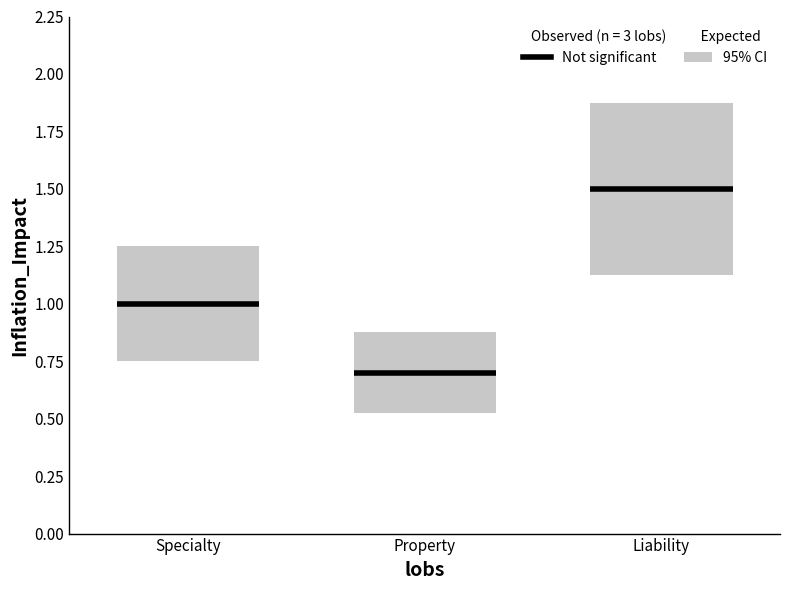

Is this an area chart (filled region under the line)?

No